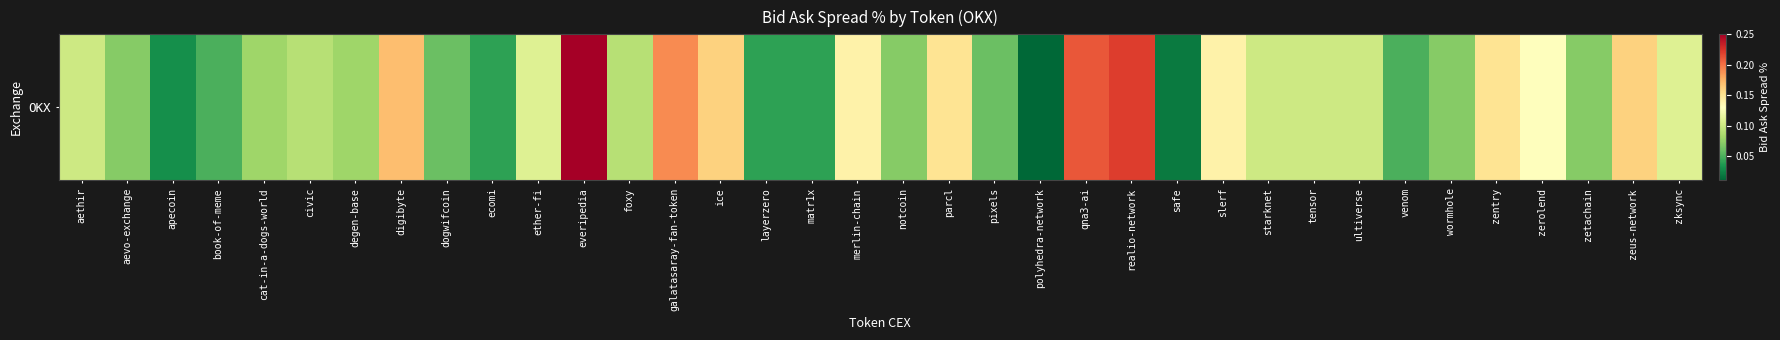

What is the difference between the maximum and minimum values?

0.2